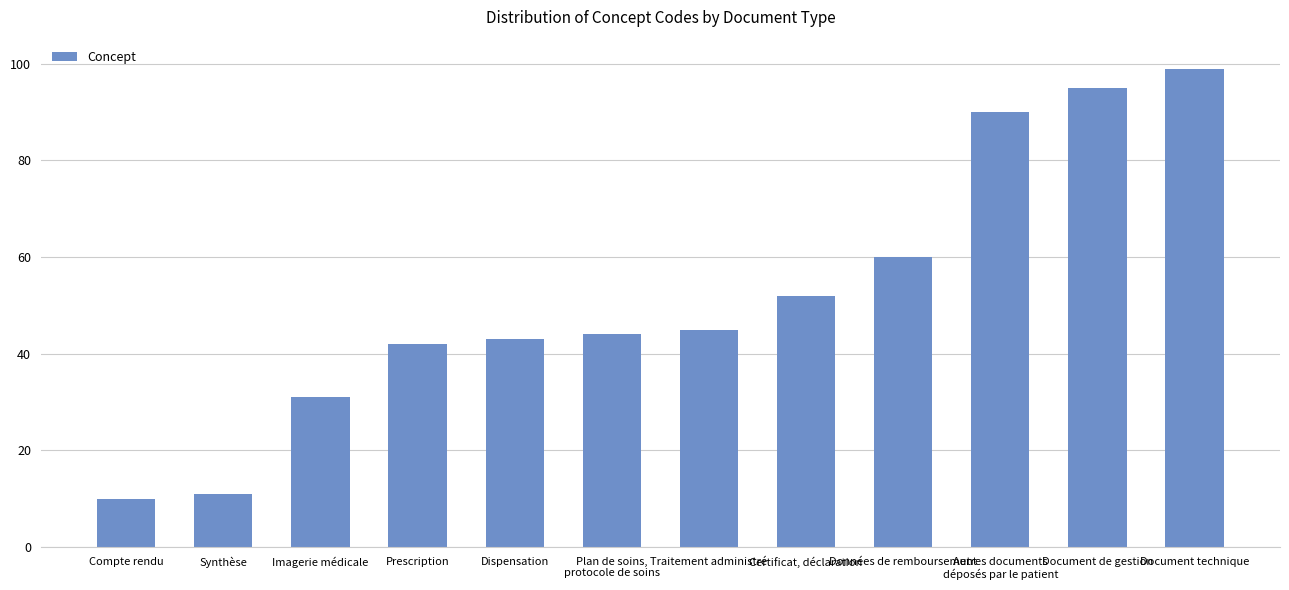

What is the difference between the second highest and minimum values?

85